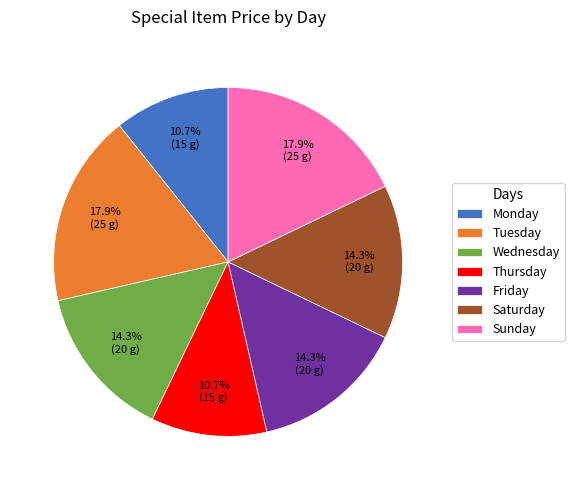

What is the ratio of the value at Tuesday to the value at Sunday?

1.0